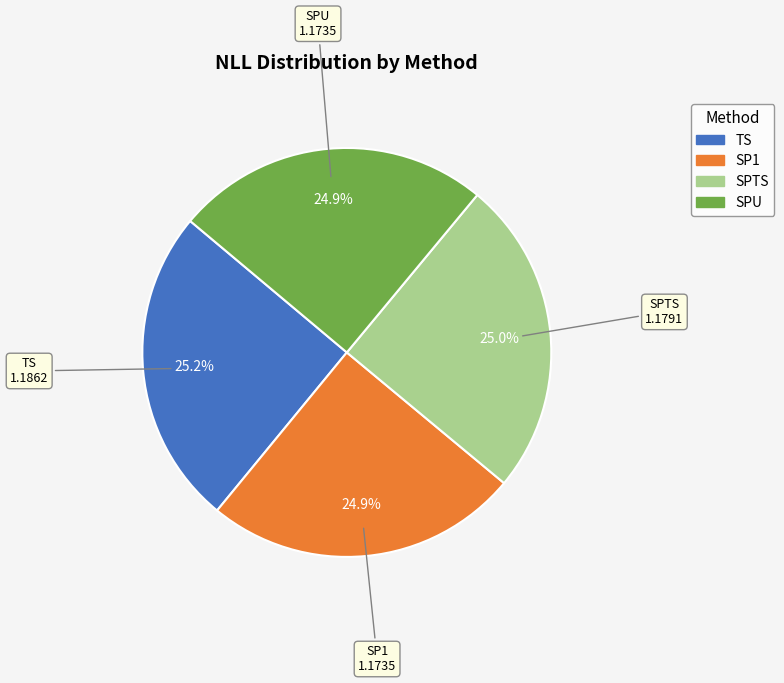

What percentage do SP1 and SPU together represent?

49.8%